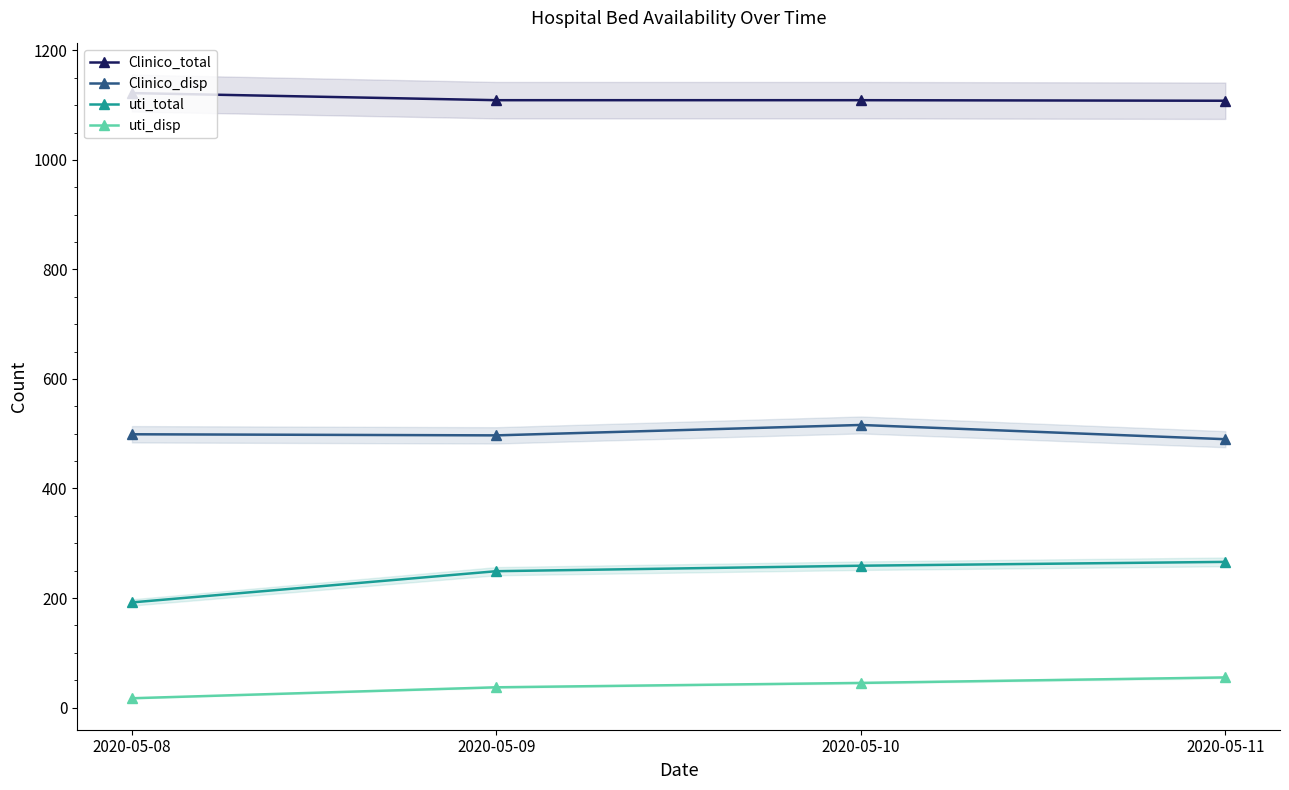

At which category does the chart reach its minimum across all series?

2020-05-08